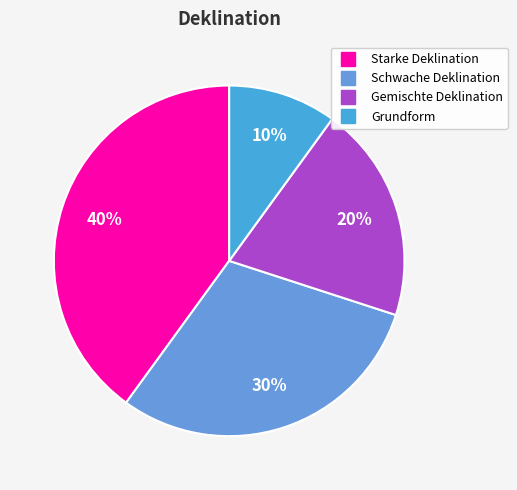

Count the number of slices in the pie.

4